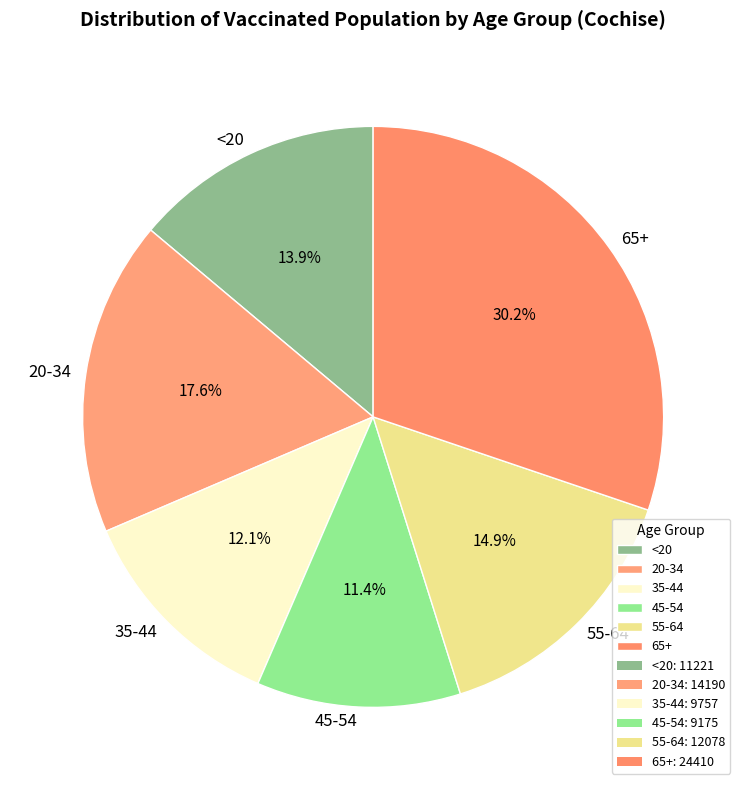

To the nearest percent, what is the difference between the 20-34 and 45-54 slice percentages?

6%